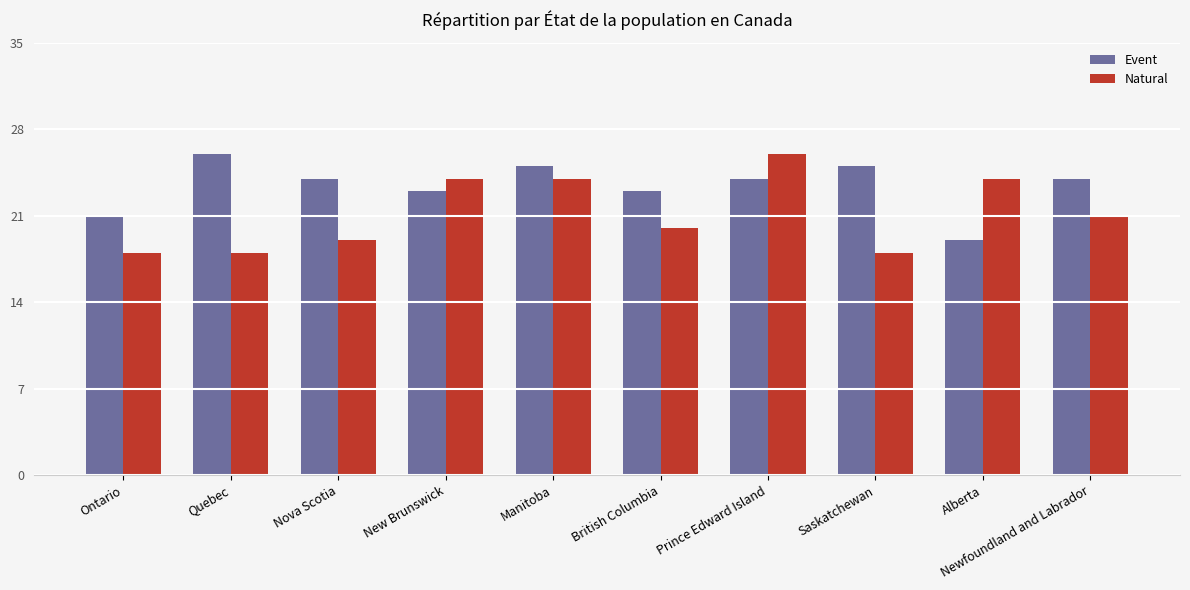

Which series has the widest spread of values?

Natural